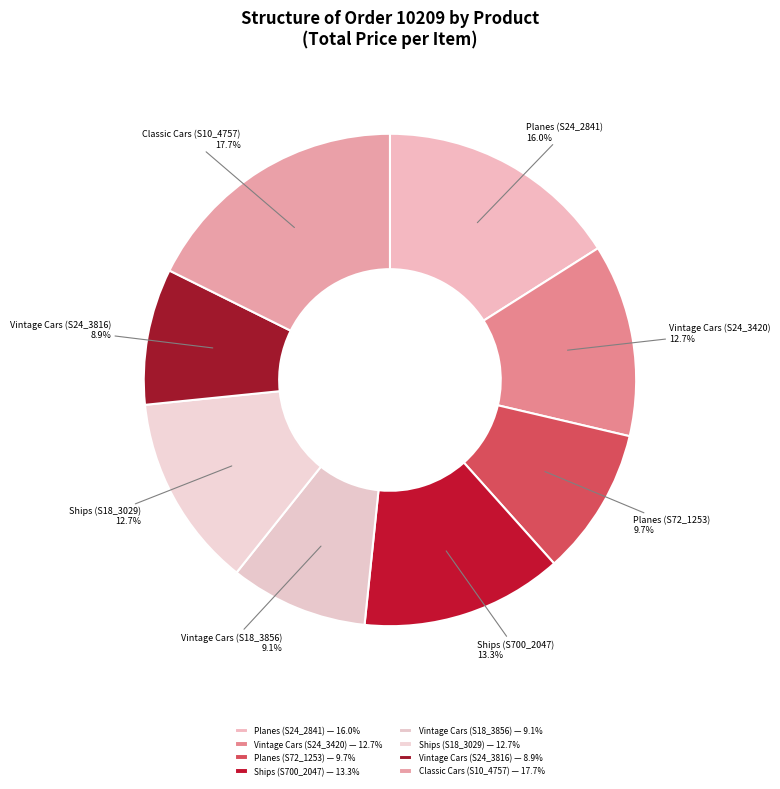

Is it true that Vintage Cars (S24_3420) is 5% of the pie?

False